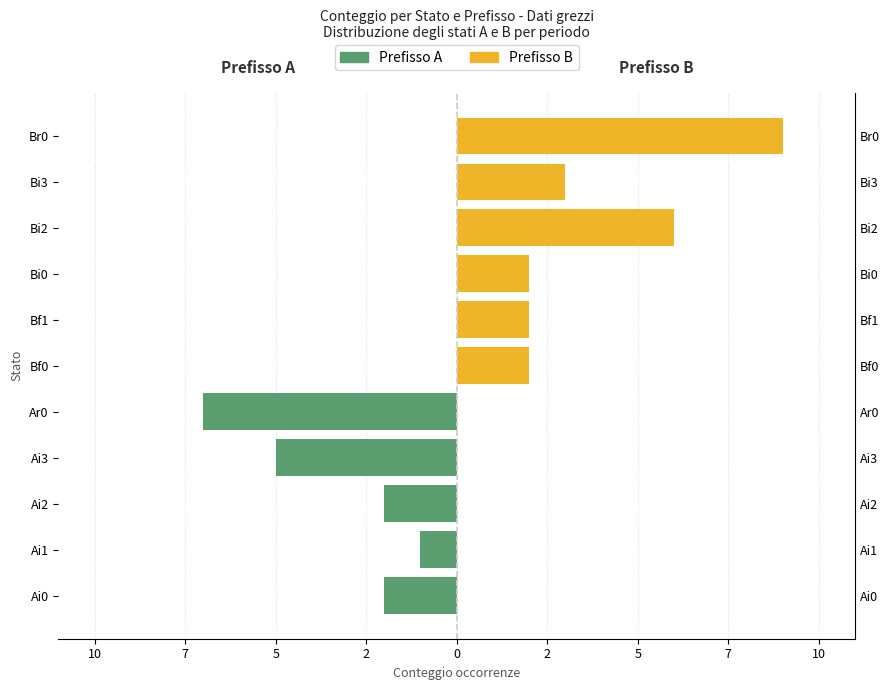

The value of Prefisso B (right) at Ar0 is 0. True or false?

True